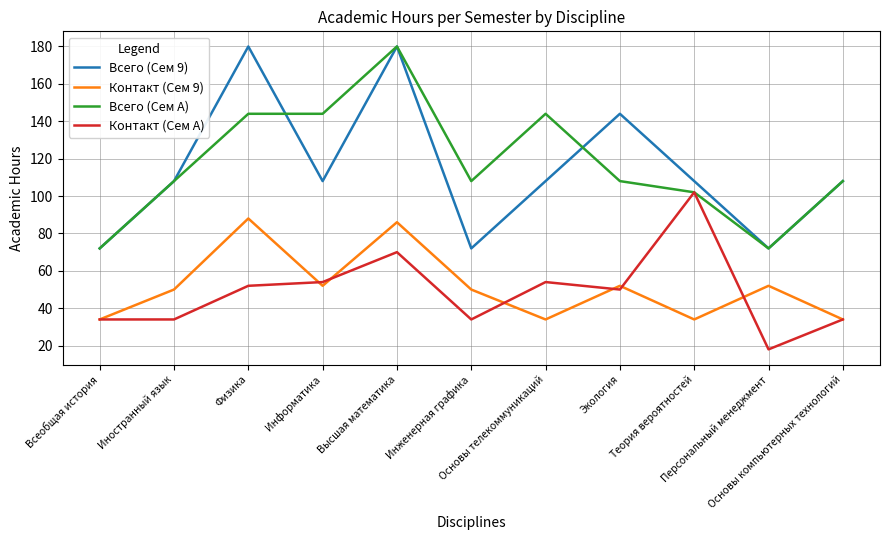

Is it true that Контакт (Сем A) equals 32 at Персональный менеджмент?

False